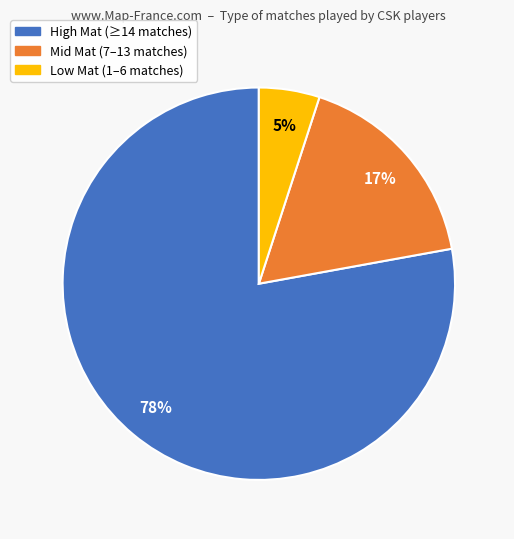

To the nearest percent, what is the average slice percentage?

33%